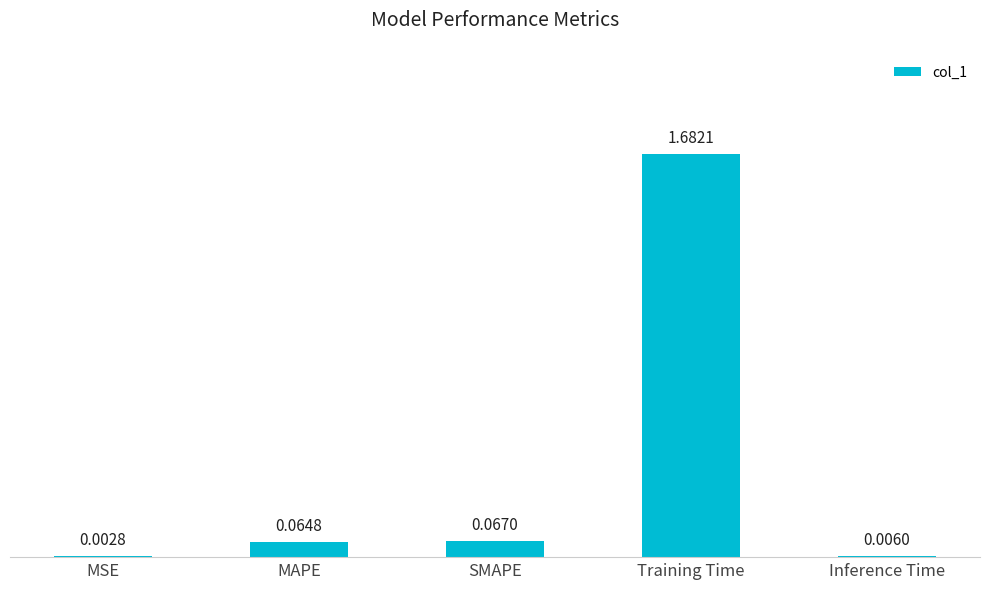

Which has a higher value, MAPE or Inference Time?

MAPE